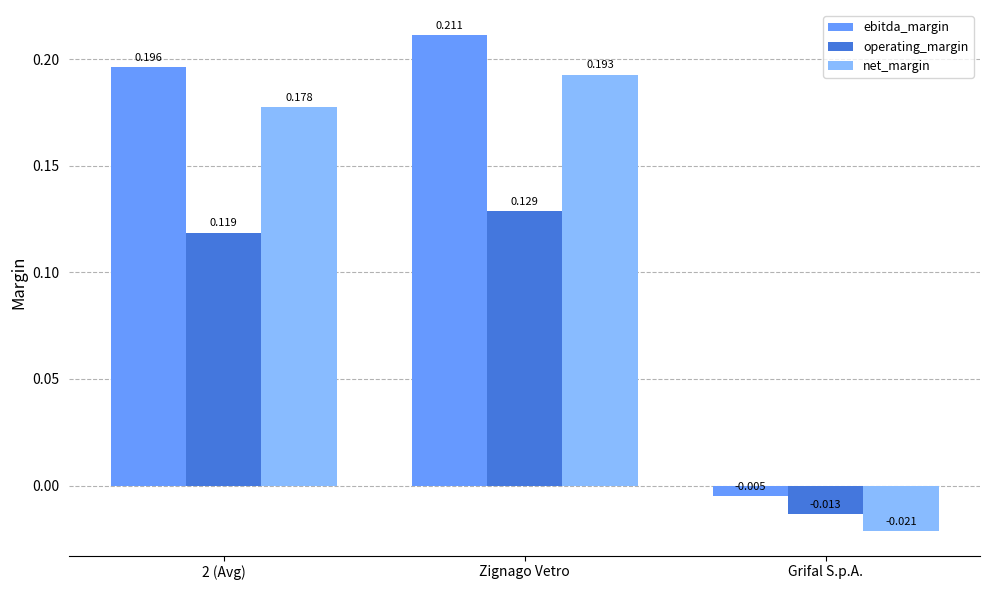

At which label does net_margin first exceed 0?

2 (Avg)